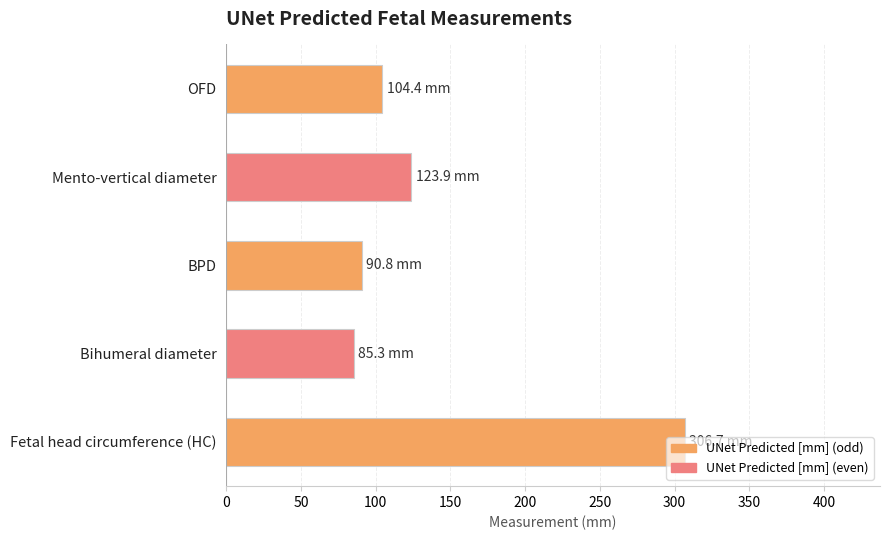

Is it true that the value at Mento-vertical diameter is 209.6?

False